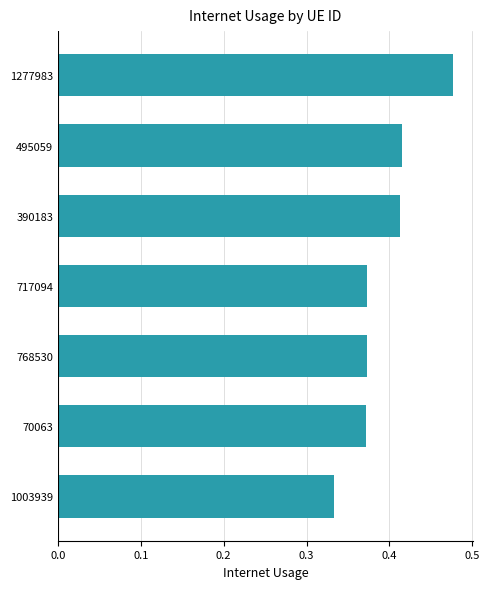

What is the sum of all values?

2.8